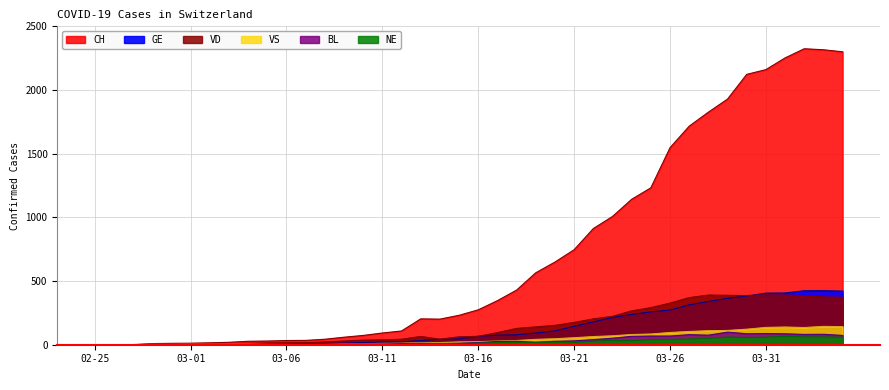

How many series are shown in this chart?

6